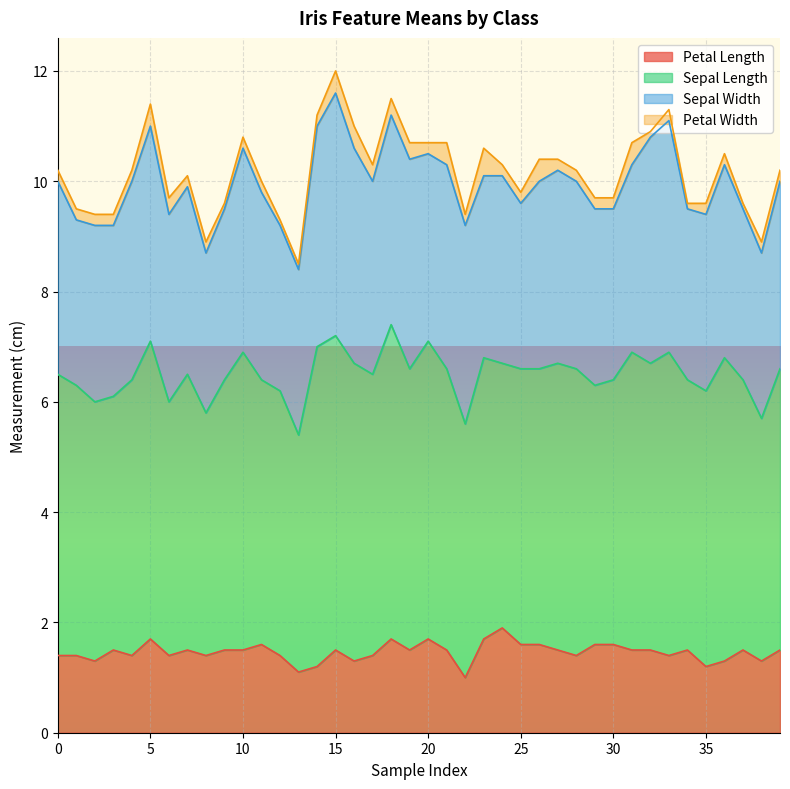

How many lines are shown in the chart?

4